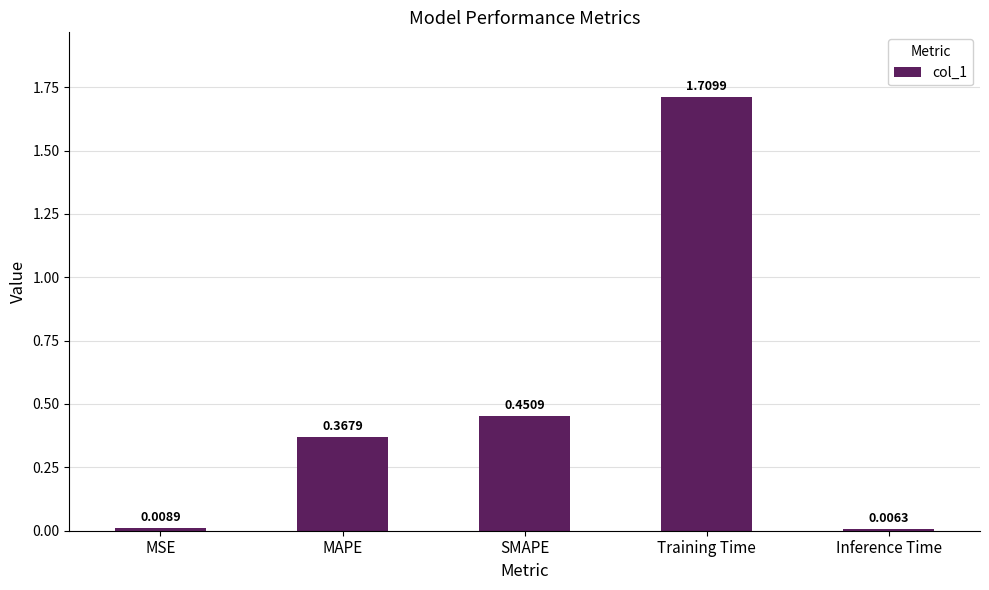

What is the sum of all values?

2.5